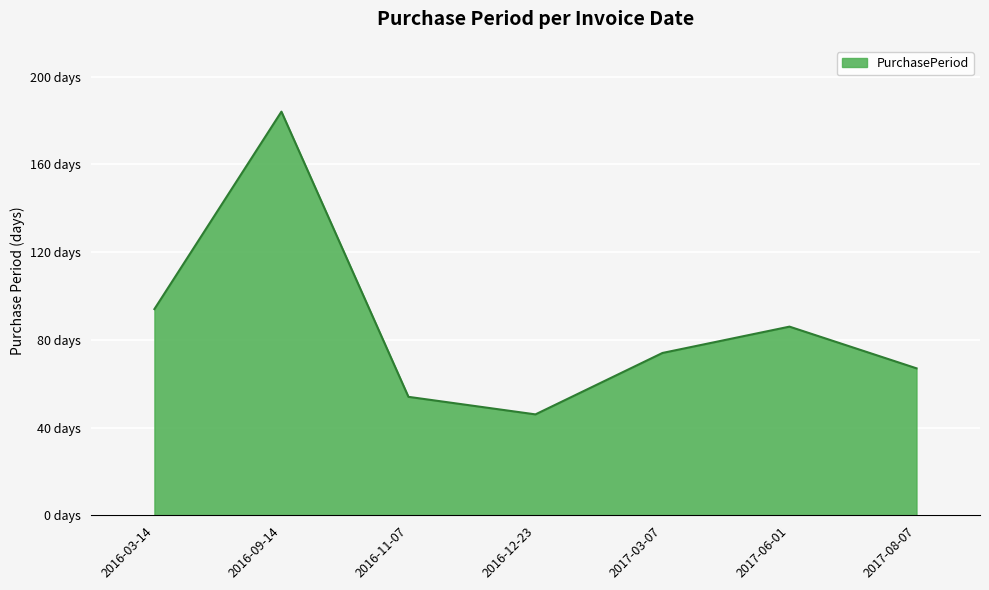

What is the smallest value displayed?

46